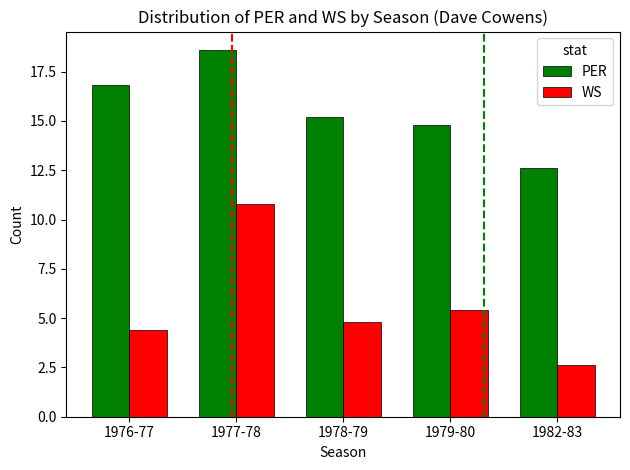

The WS series shows 8.1 at 1979-80. True or false?

False